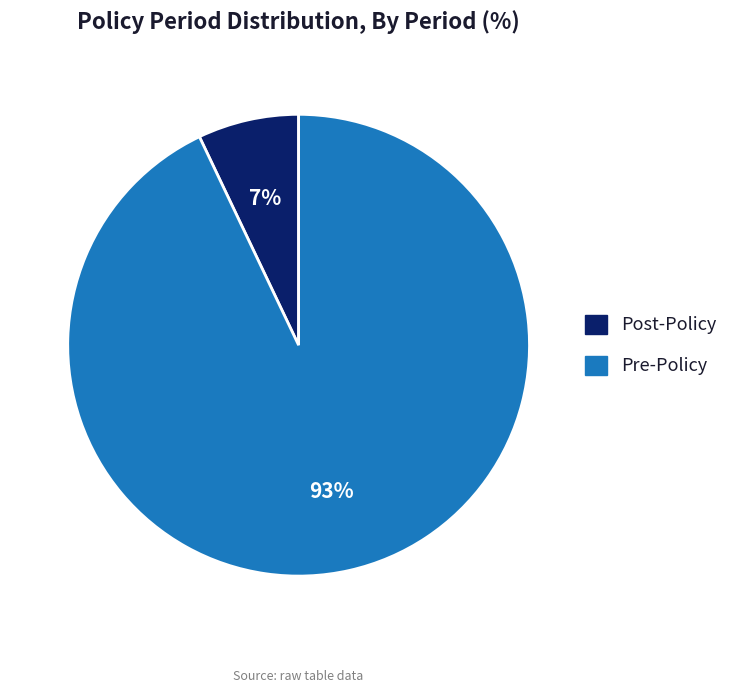

To the nearest percent, what portion does Post-Policy represent?

7%